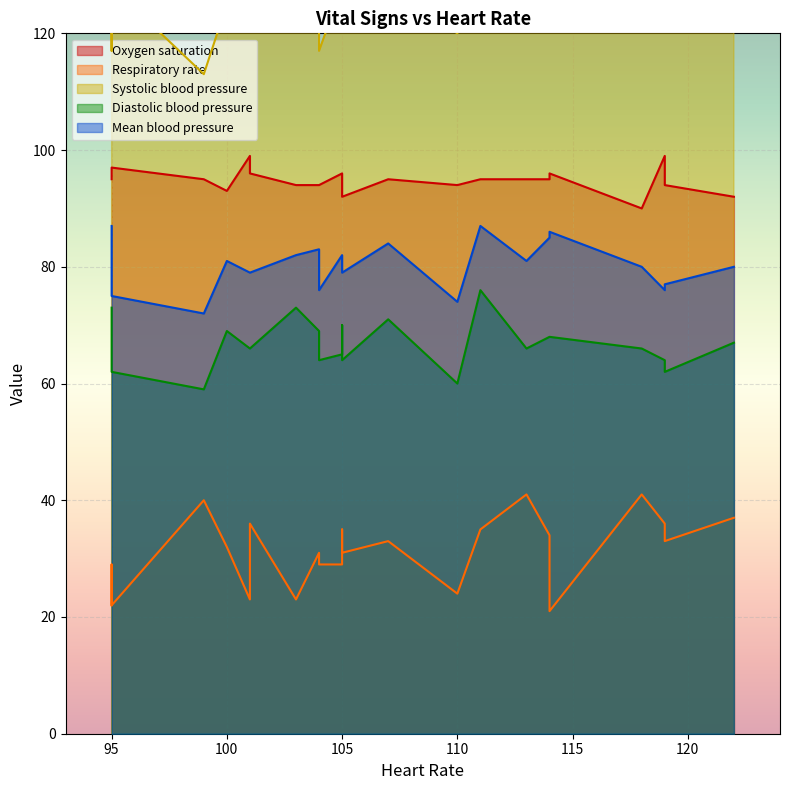

At how many categories does at least one series exceed 131?

3